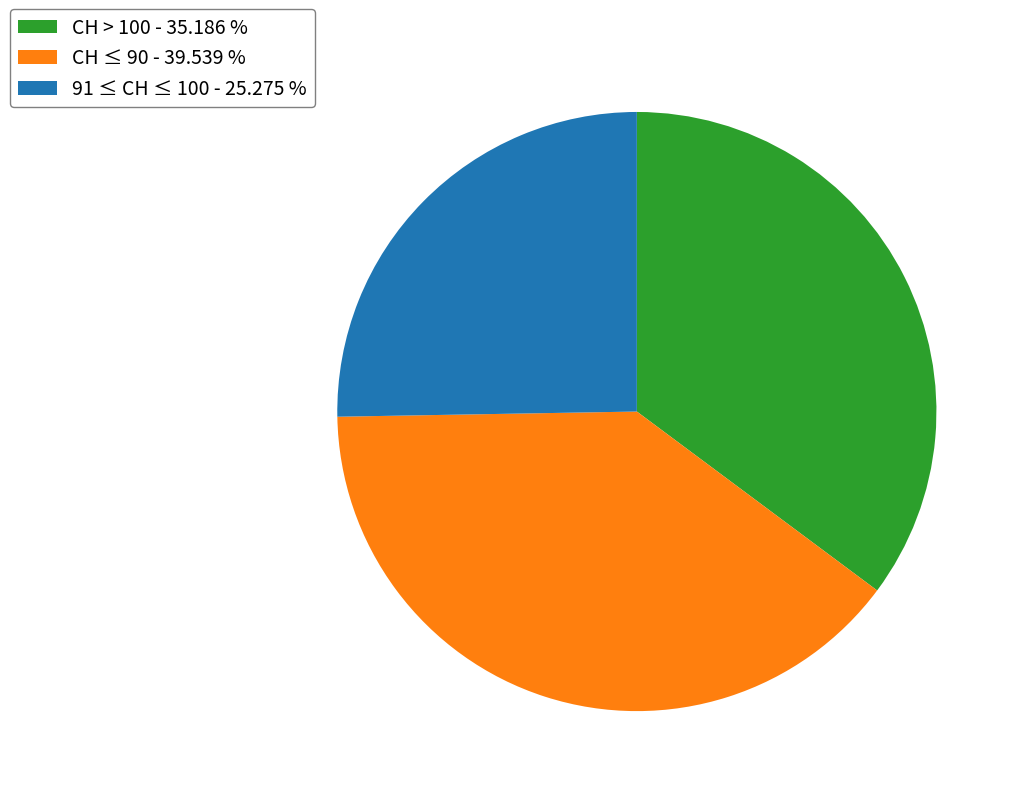

Rank the categories by value from highest to lowest.

CH ≤ 90 - 39.539 %, CH > 100 - 35.186 %, 91 ≤ CH ≤ 100 - 25.275 %